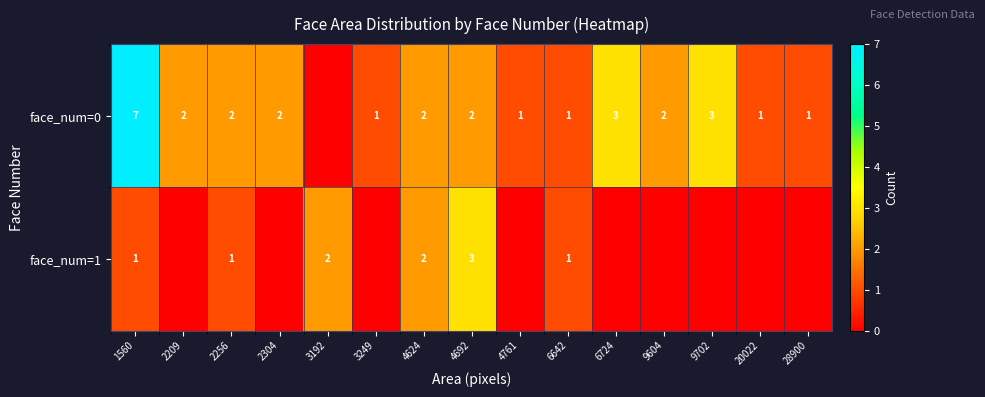

True or false: face_num=0 has a value of 2 at 2209.

True